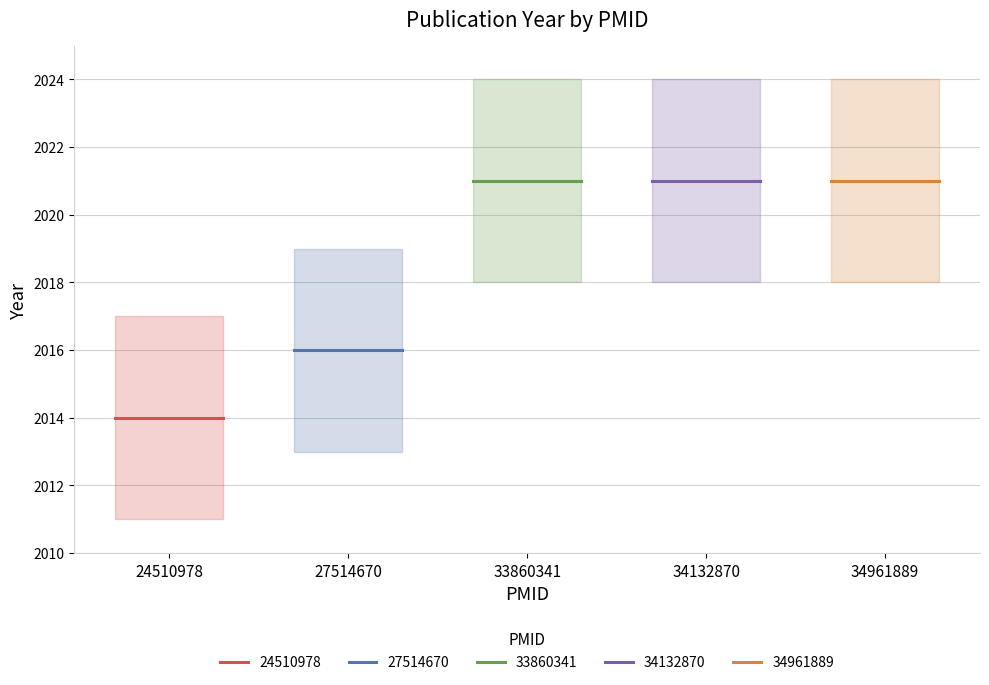

What are all the series names shown in the legend?

24510978, 27514670, 33860341, 34132870, 34961889